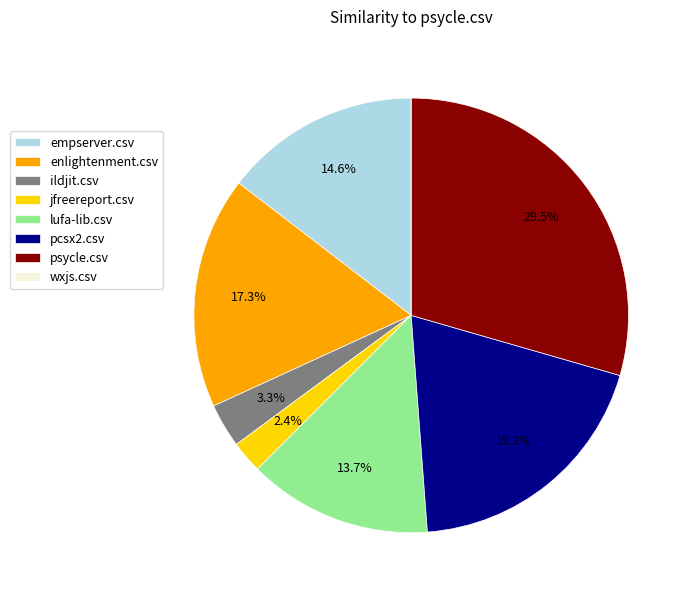

To the nearest percent, what portion does empserver.csv represent?

15%